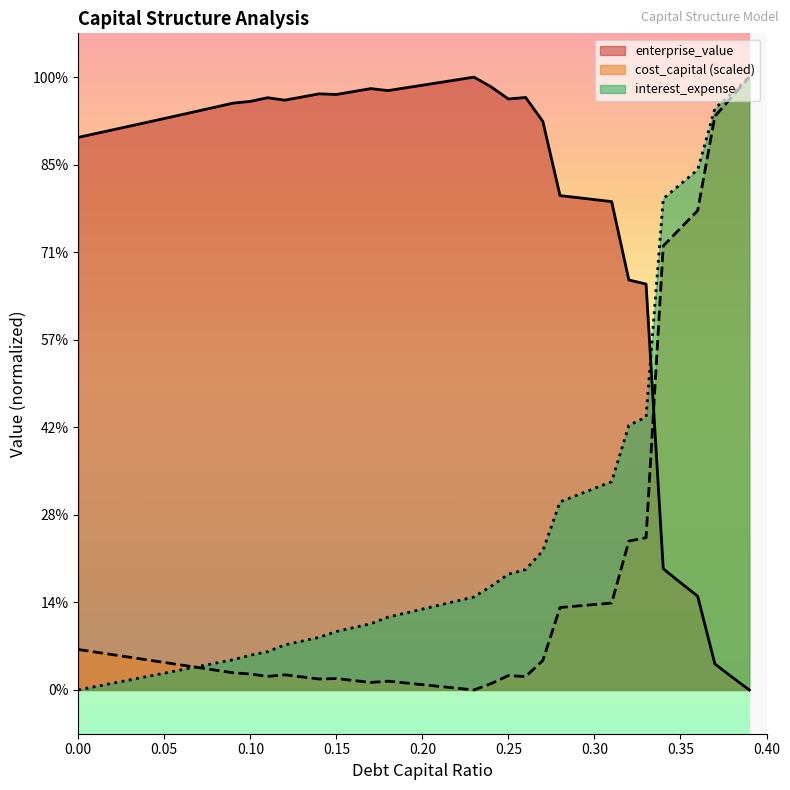

Which series changed the most between 0.0 and 0.21?

interest_expense